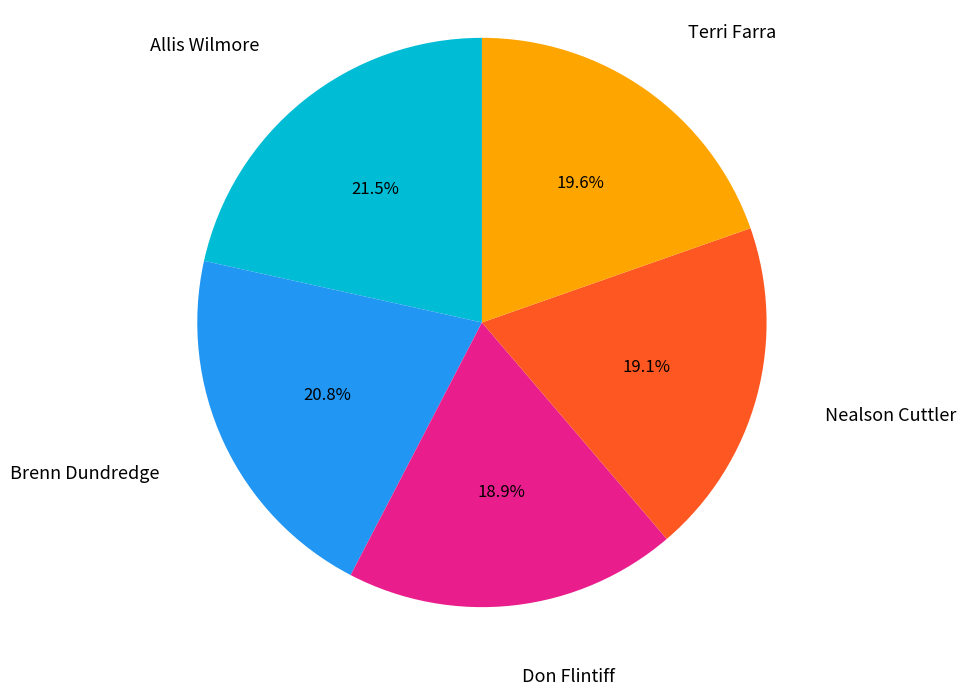

Is there a majority slice in this chart?

No